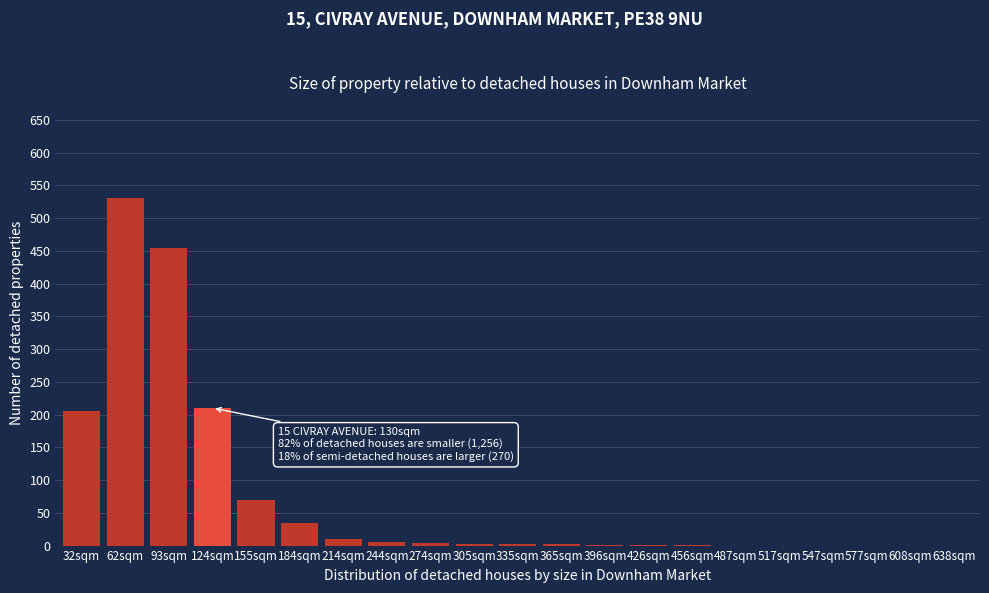

The chart shows a value of 455 at 93sqm. True or false?

True